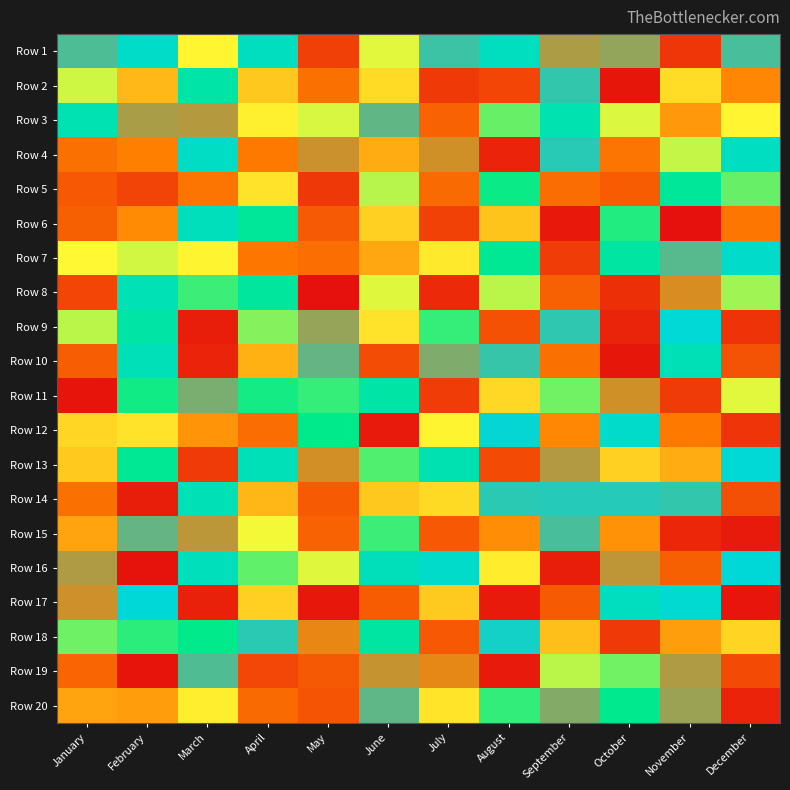

Reading left to right, list all the values displayed in this chart.

Row 1: January=9097	February=8486	March=6700	April=8398	May=4386	June=6862	July=9002	August=8396	September=9580	October=9451	November=4220	December=9073
Row 2: January=6932	February=6056	March=8062	April=6219	May=5211	June=6421	July=4280	August=4469	September=8954	October=3675	November=6441	December=5532
Row 3: January=8195	February=9558	March=9614	April=6653	May=6890	June=9191	July=4971	August=7327	September=8165	October=6889	November=5709	December=6712
Row 4: January=5220	February=9995	March=8443	April=5345	May=9726	June=5937	July=9754	August=3894	September=8908	October=5258	November=6977	December=8404
Row 5: January=4788	February=4459	March=5253	April=6505	May=4240	June=7026	July=5095	August=7688	September=5138	October=4864	November=7893	December=7325
Row 6: January=4899	February=5575	March=8314	April=7905	May=4833	June=6312	July=4391	August=6186	September=3725	October=7593	November=3592	December=5300
Row 7: January=6729	February=6924	March=6691	April=5307	May=5164	June=5876	July=6579	August=7822	September=4318	October=8002	November=9141	December=8518
Row 8: January=4468	February=8245	March=7494	April=7920	May=3577	June=6866	July=4015	August=7008	September=4938	October=4109	November=9796	December=7116
Row 9: January=7013	February=8051	March=3815	April=7212	May=9460	June=6497	July=7512	August=4671	September=8941	October=3918	November=8656	December=4166
Row 10: January=4882	February=8276	March=3891	April=5978	May=9202	June=4604	July=9348	August=8972	September=5207	October=3674	November=8273	December=4688
Row 11: January=3628	February=7662	March=9319	April=7650	May=7521	June=8045	July=4321	August=6401	September=7289	October=9749	November=4292	December=6852
Row 12: January=6374	February=6503	March=5678	April=5150	May=7727	June=3747	July=6690	August=8726	September=5542	October=8521	November=5347	December=4177
Row 13: January=6242	February=7822	March=4307	April=8283	May=9759	June=7412	July=8205	August=4571	September=9598	October=6318	November=5931	December=8659
Row 14: January=5226	February=3805	March=8273	April=6043	May=4840	June=6226	July=6408	August=8909	September=8895	October=8895	November=8955	December=4654
Row 15: January=5824	February=9206	March=9648	April=6791	May=4965	June=7490	July=4788	August=5619	September=9062	October=5651	November=3950	December=3751
Row 16: January=9585	February=3623	March=8319	April=7357	May=6876	June=8306	July=8509	August=6599	September=3807	October=9659	November=4906	December=8687
Row 17: January=9738	February=8703	March=3841	April=6300	May=3703	June=4846	July=6246	August=3743	September=4836	October=8373	November=8592	December=3653
Row 18: January=7301	February=7559	March=7715	April=8911	May=9882	June=7986	July=4784	August=8798	September=6134	October=4277	November=5777	December=6356
Row 19: January=5017	February=3644	March=9104	April=4503	May=4819	June=9703	July=9865	August=3734	September=7009	October=7294	November=9593	December=4570
Row 20: January=5834	February=5767	March=6624	April=5088	May=4720	June=9176	July=6523	August=7535	September=9375	October=7762	November=9489	December=3894